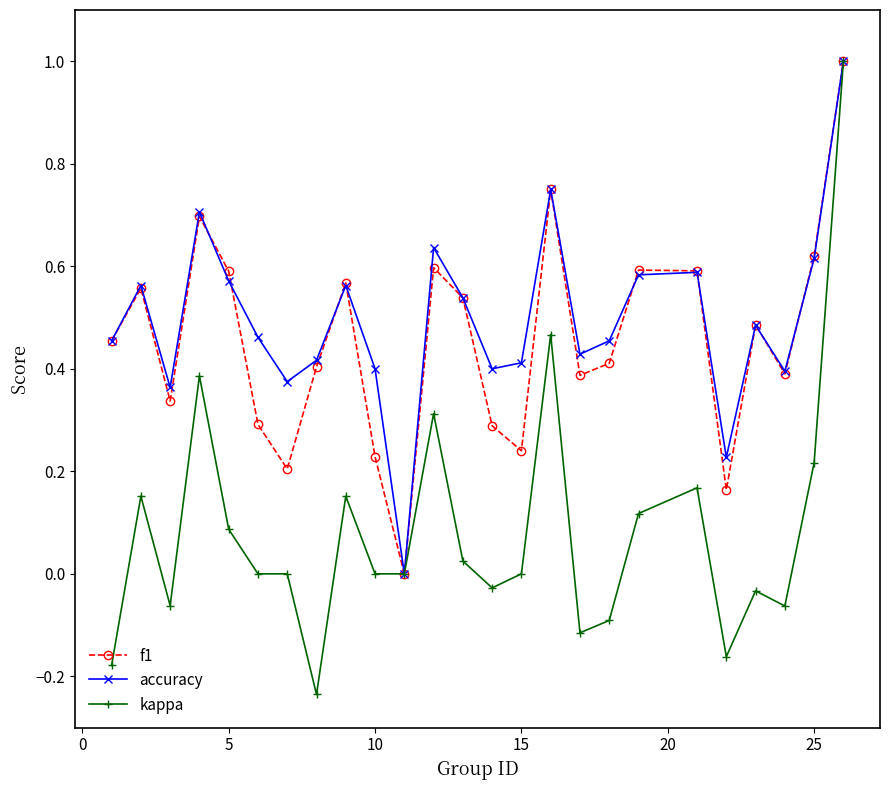

Which series has the widest spread of values?

kappa